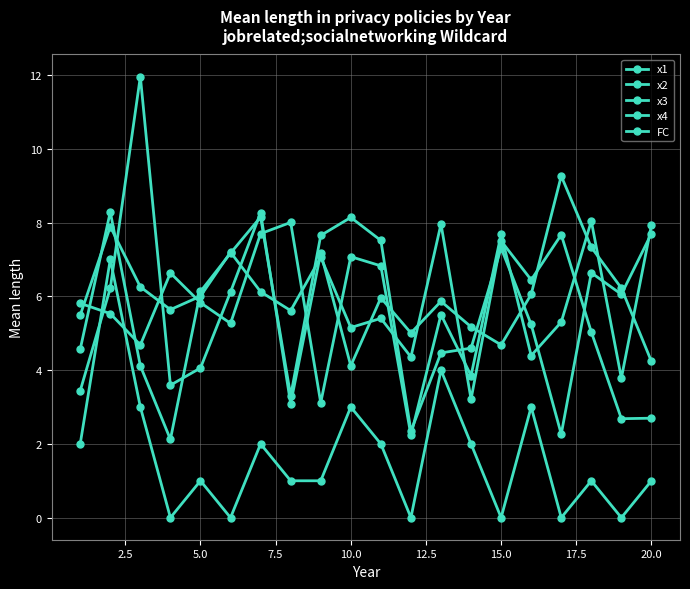

Which series ends up on top after the final intersection of x2 and FC?

x2